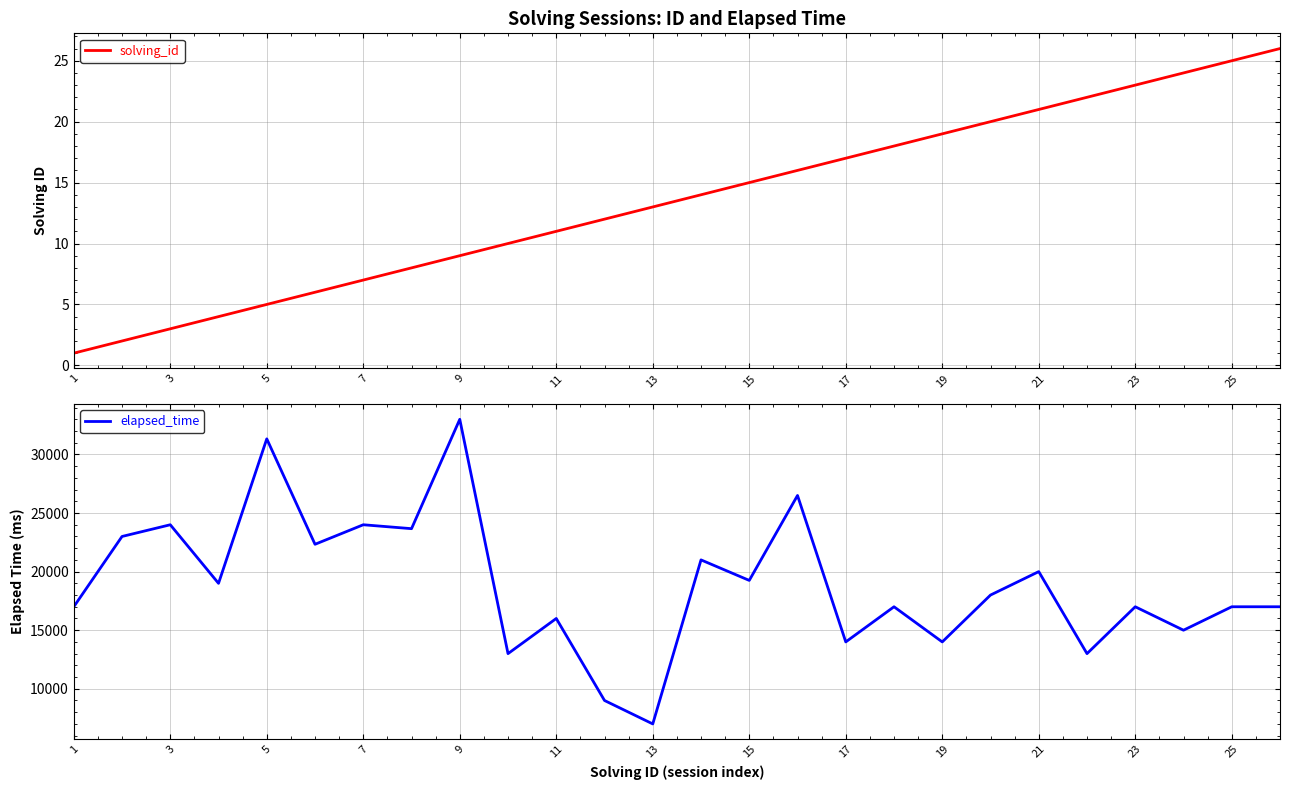

What is the sum of the solving_id values at 17 and 3?

20